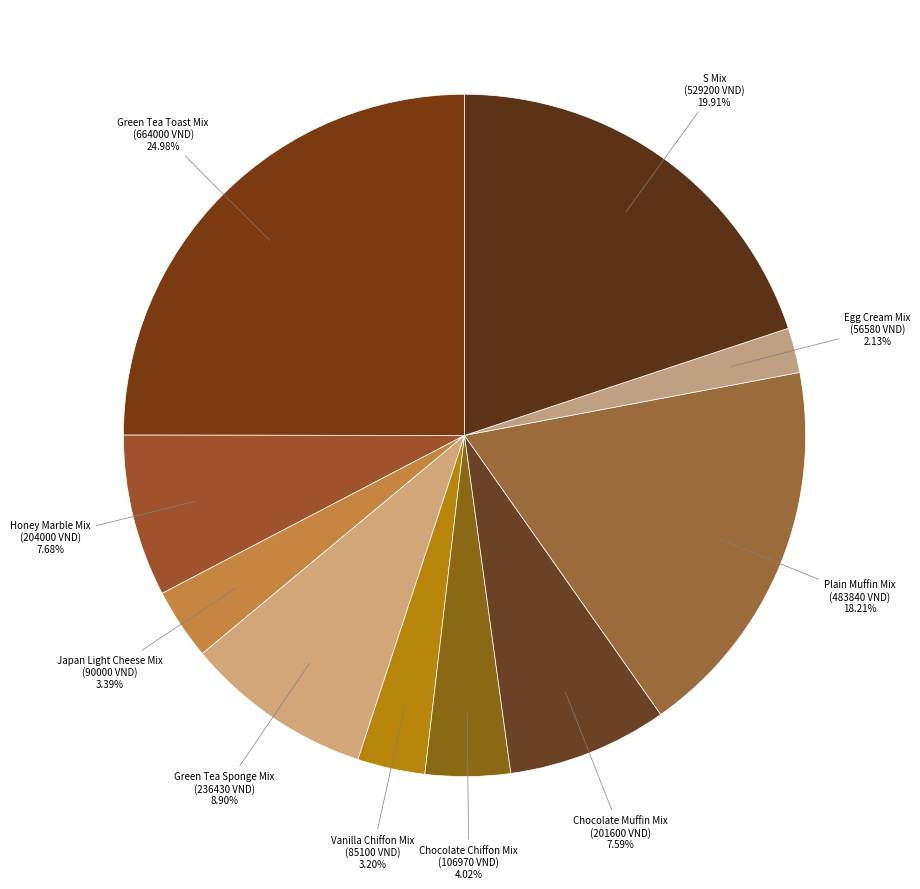

Count the number of slices in the pie.

10